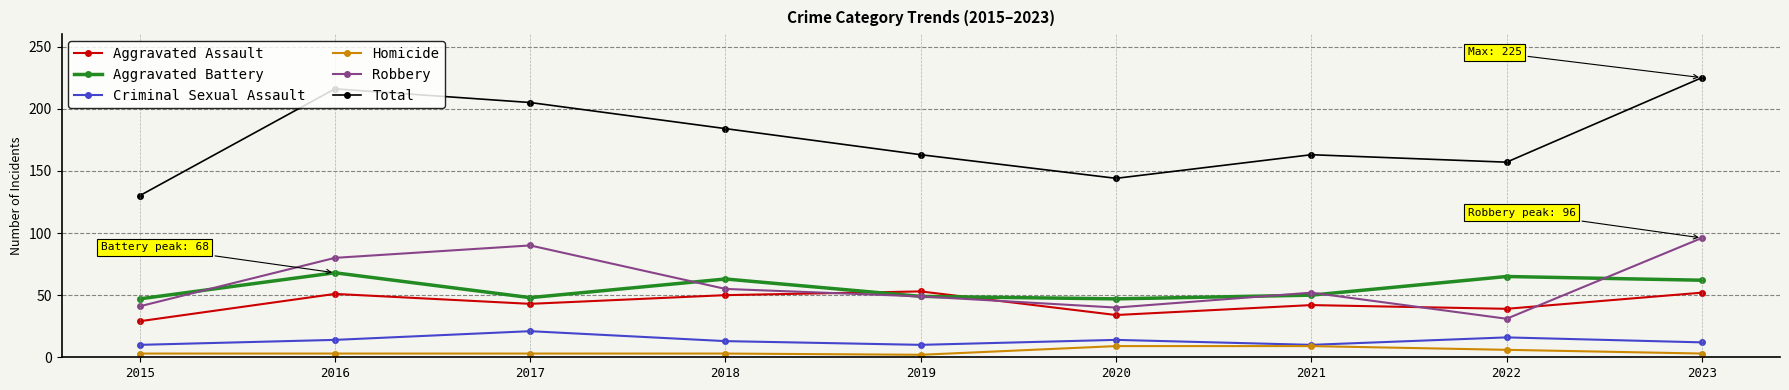

Which series has the largest total across all categories?

Total